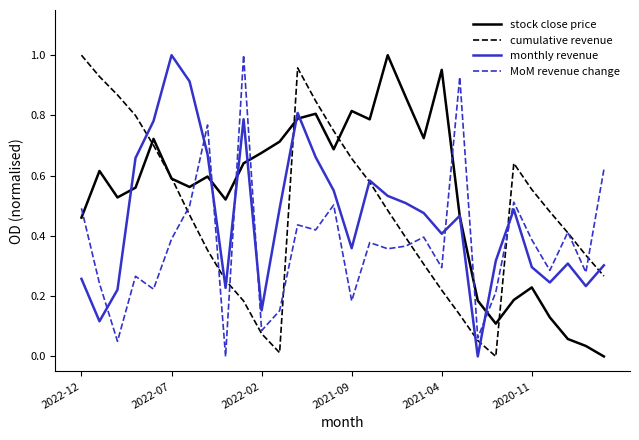

What is the sum of all cumulative revenue values?

14.3